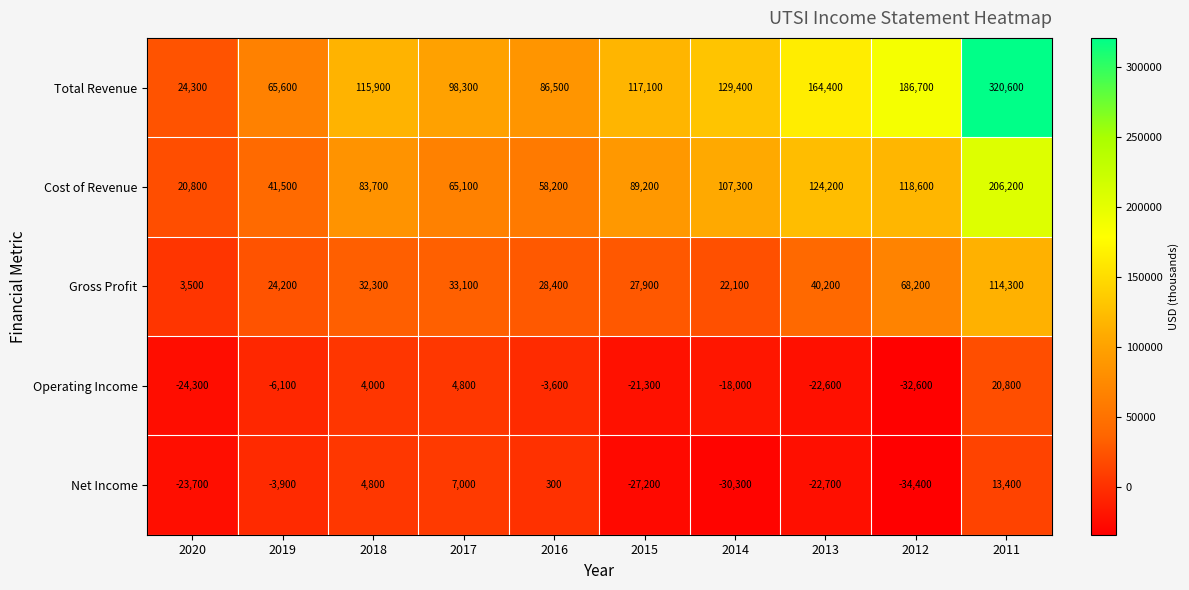

Which label corresponds to the smallest value in the chart?

2012